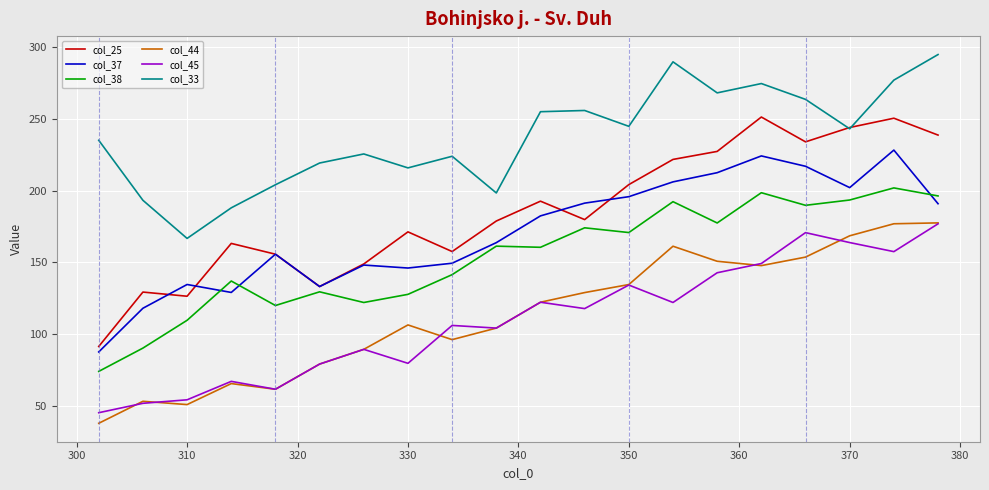

What are all the series names shown in the legend?

col_25, col_37, col_38, col_44, col_45, col_33